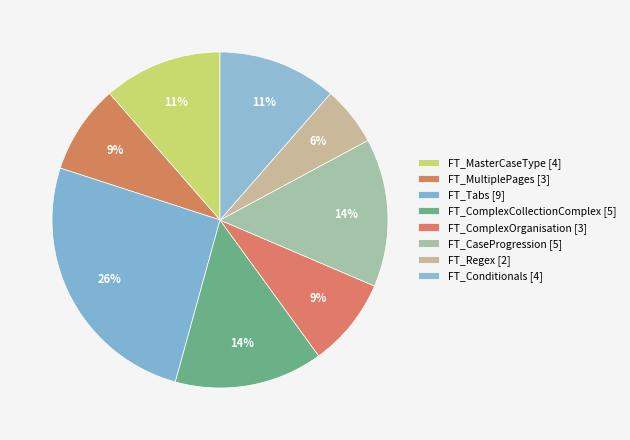

Which category has the smallest portion of the pie?

FT_Regex